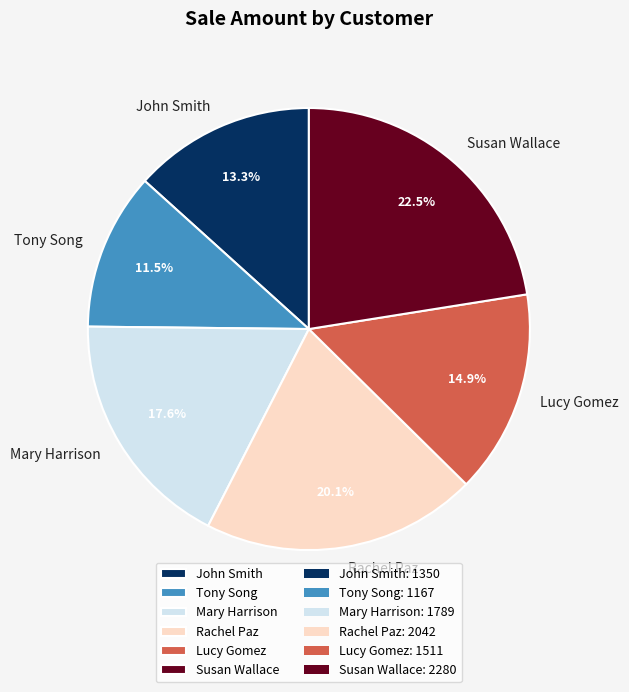

To the nearest percent, what is the difference between the largest and smallest slice percentages?

11%